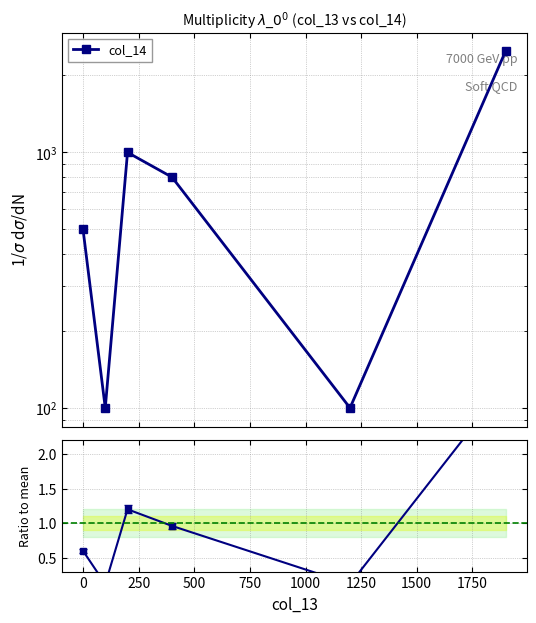

What is the value of the Ratio to mean point at the 4th from the left?

1.0